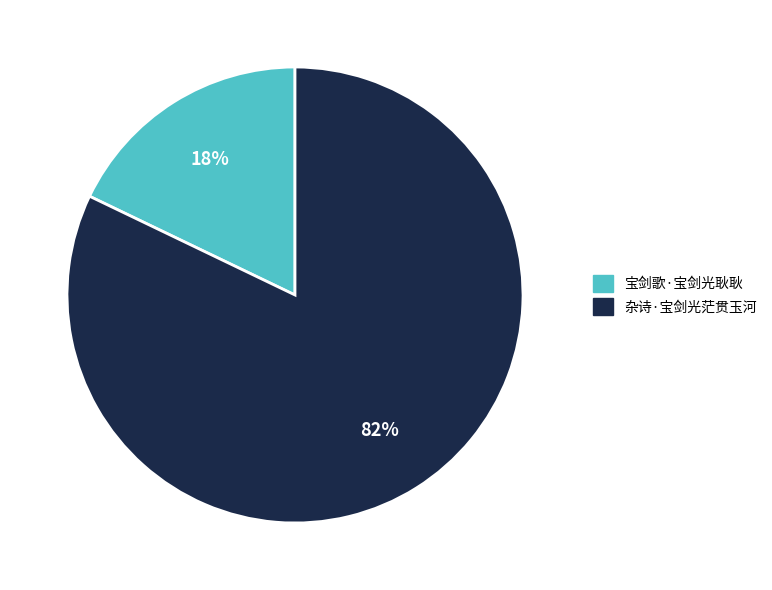

How many slices are in this pie chart?

2